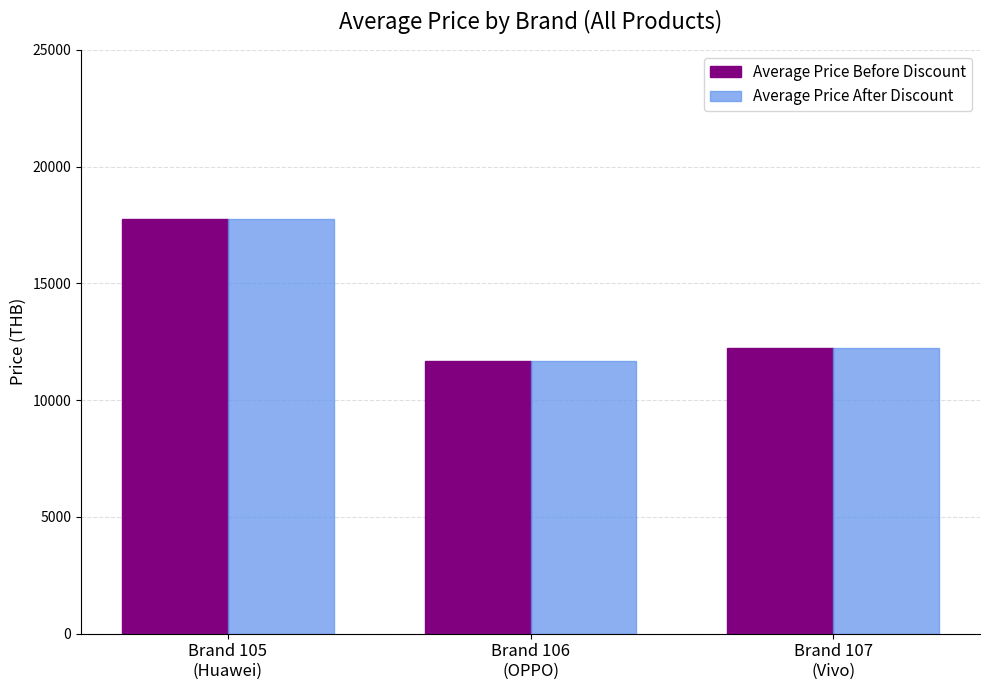

List the labels in order of Average Price After Discount value, largest first.

Brand 105
(Huawei), Brand 107
(Vivo), Brand 106
(OPPO)